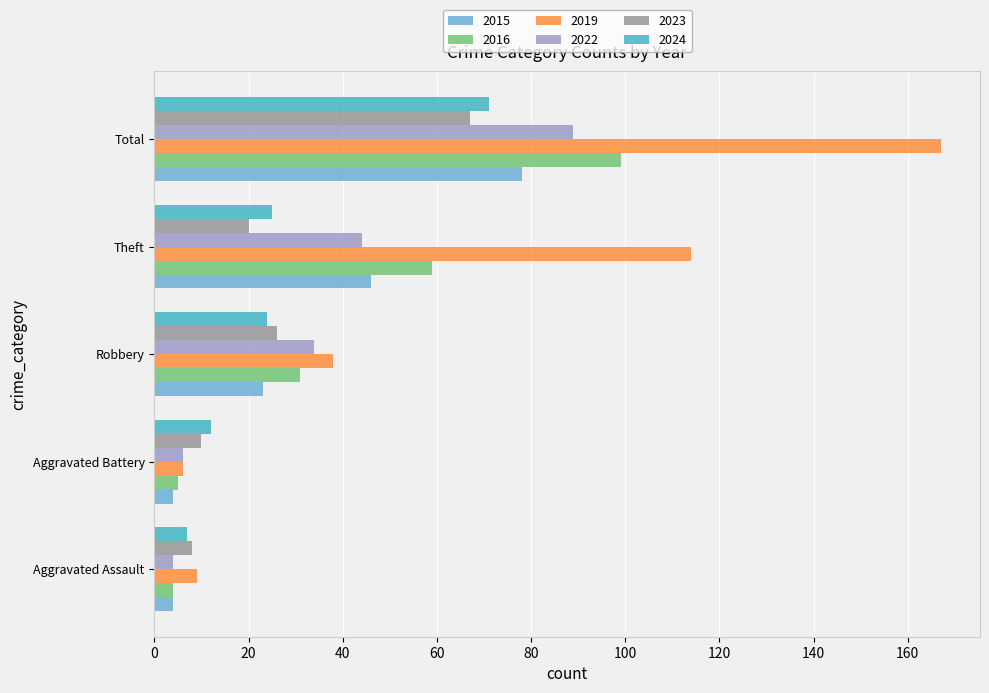

The value of 2016 at Theft is 102. True or false?

False